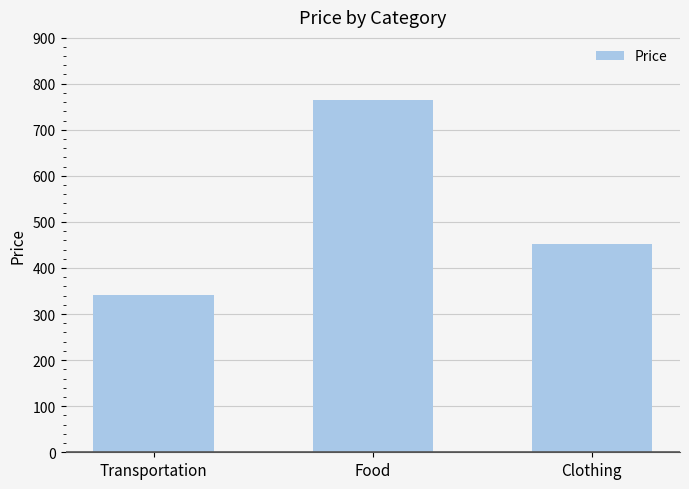

At which category does the chart reach its peak across all series?

Food